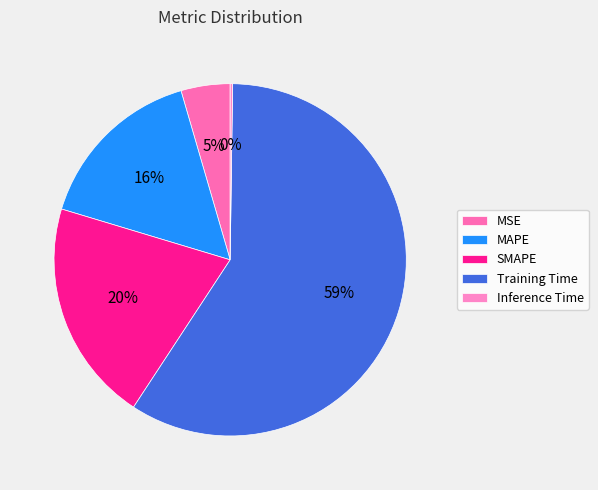

Rank the categories by value from lowest to highest.

Inference Time, MSE, MAPE, SMAPE, Training Time